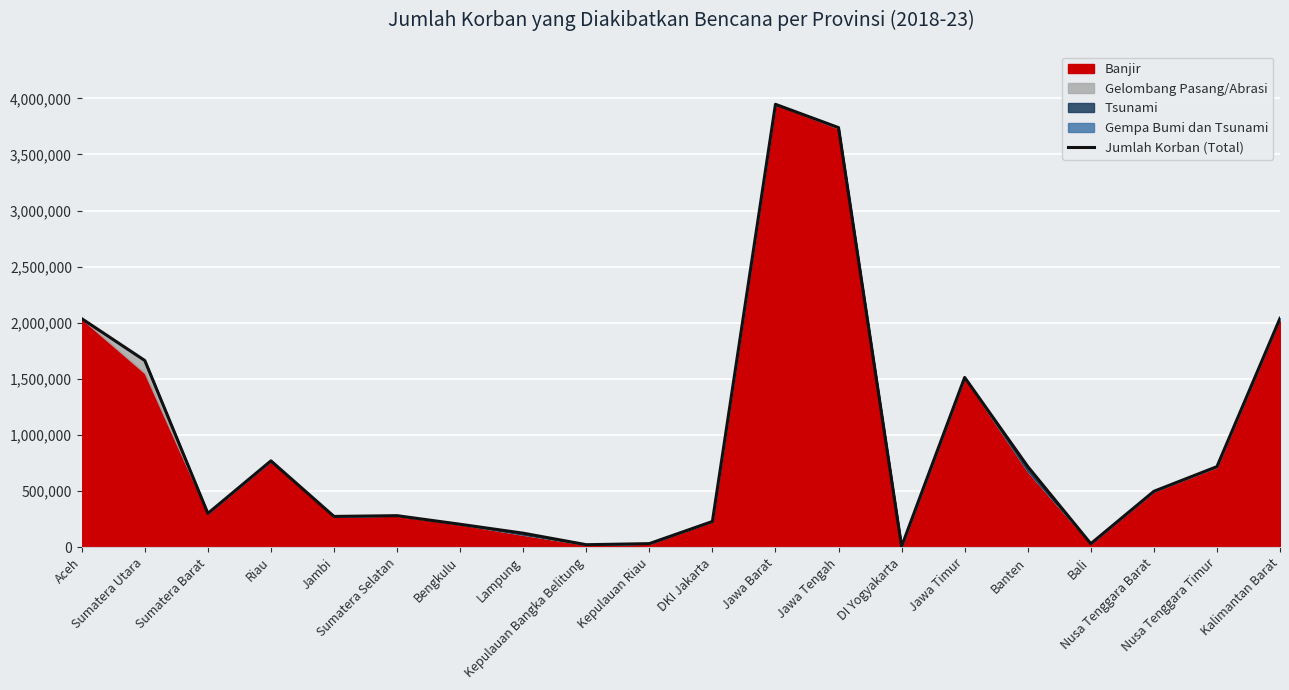

What is the ratio of the value at DKI Jakarta to the value at Sumatera Selatan?

0.8